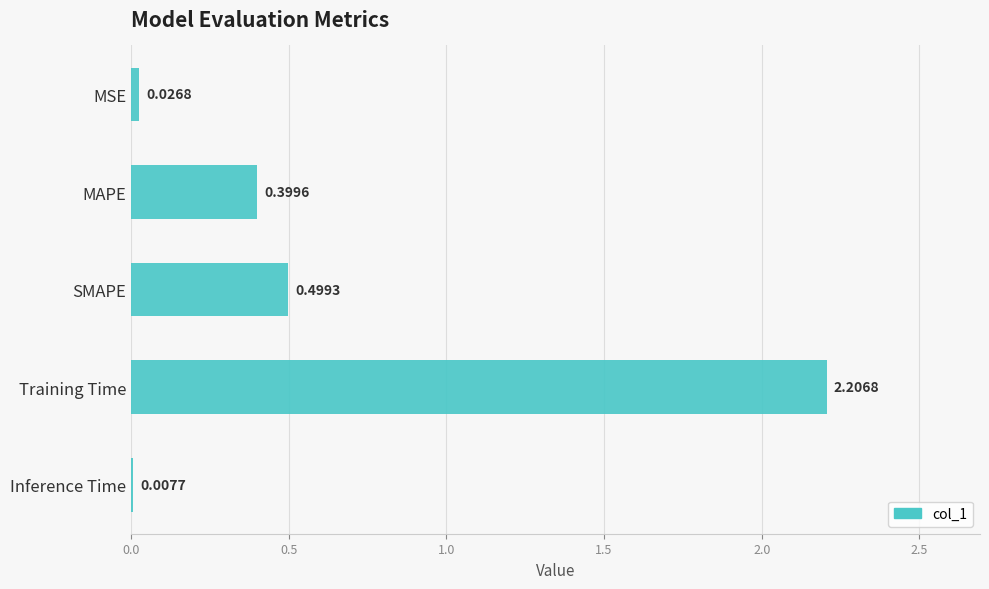

What is the sum of the values at Inference Time and SMAPE?

0.5